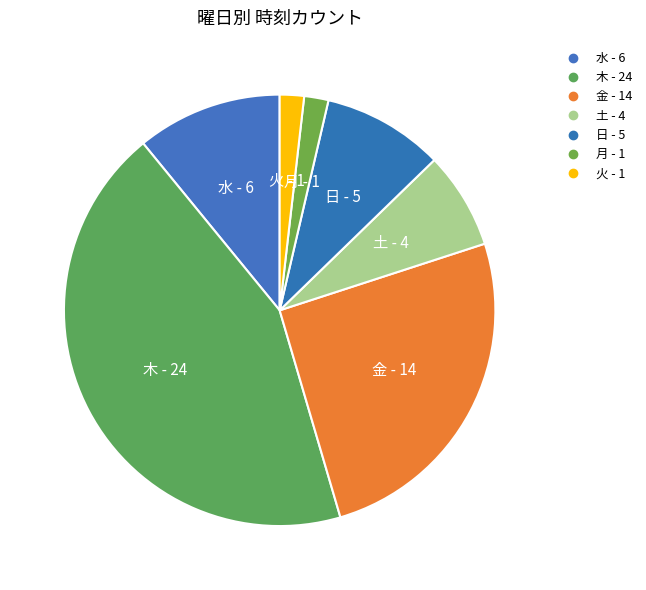

Count the number of slices in the pie.

7